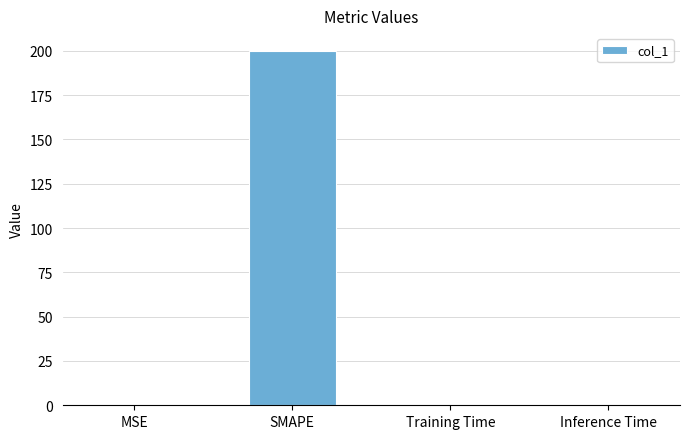

True or false: the data shows 200.0 at SMAPE.

True